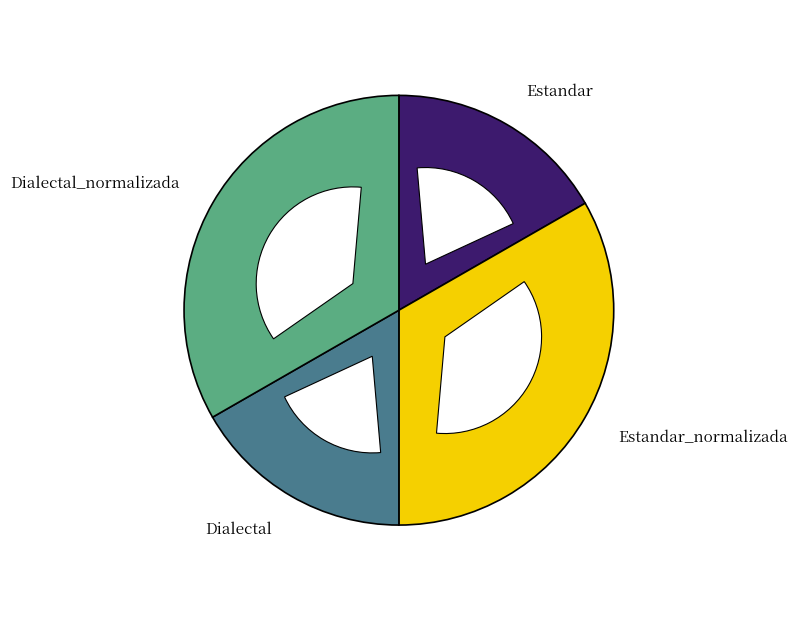

Which category has the biggest portion of the pie?

Estandar_normalizada